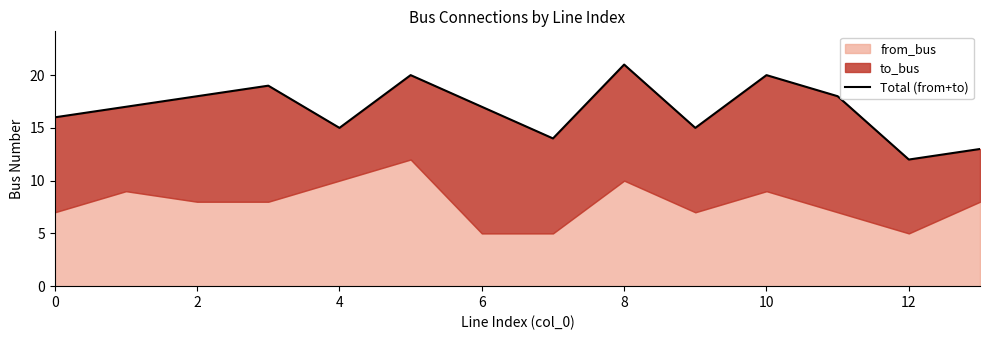

Reading left to right, list all the values displayed in this chart.

16	17	18	19	15	20	17	14	21	15	20	18	12	13